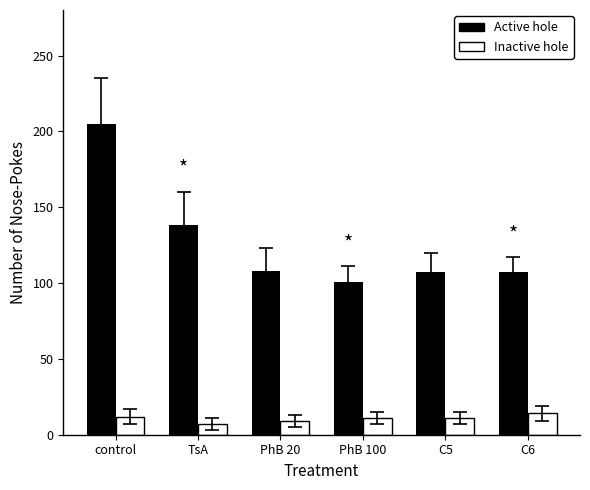

What is the difference between the maximum and minimum values in the Inactive hole series?

7